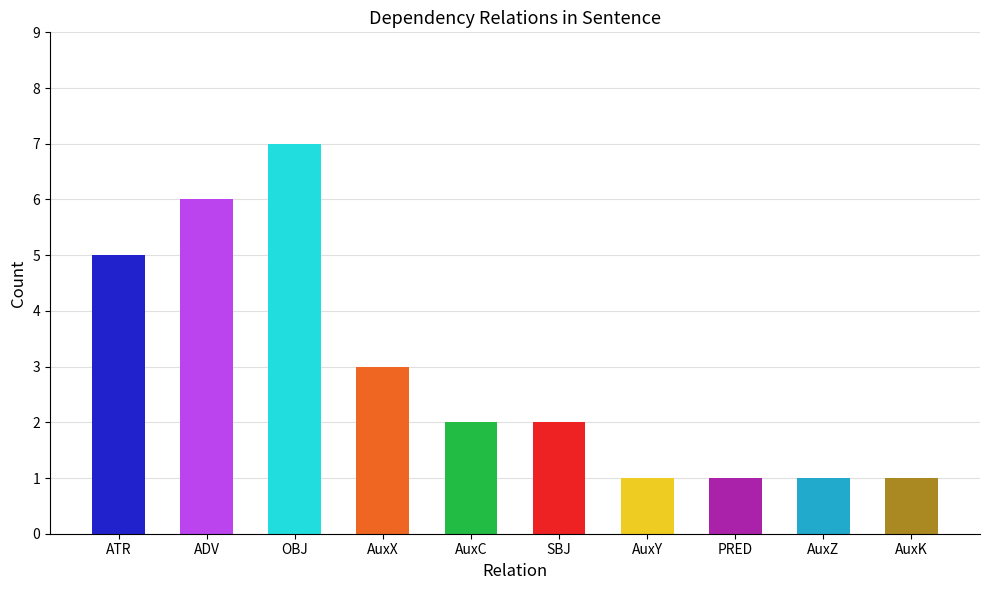

Reading left to right, what are all the values shown in this chart?

5	6	7	3	2	2	1	1	1	1